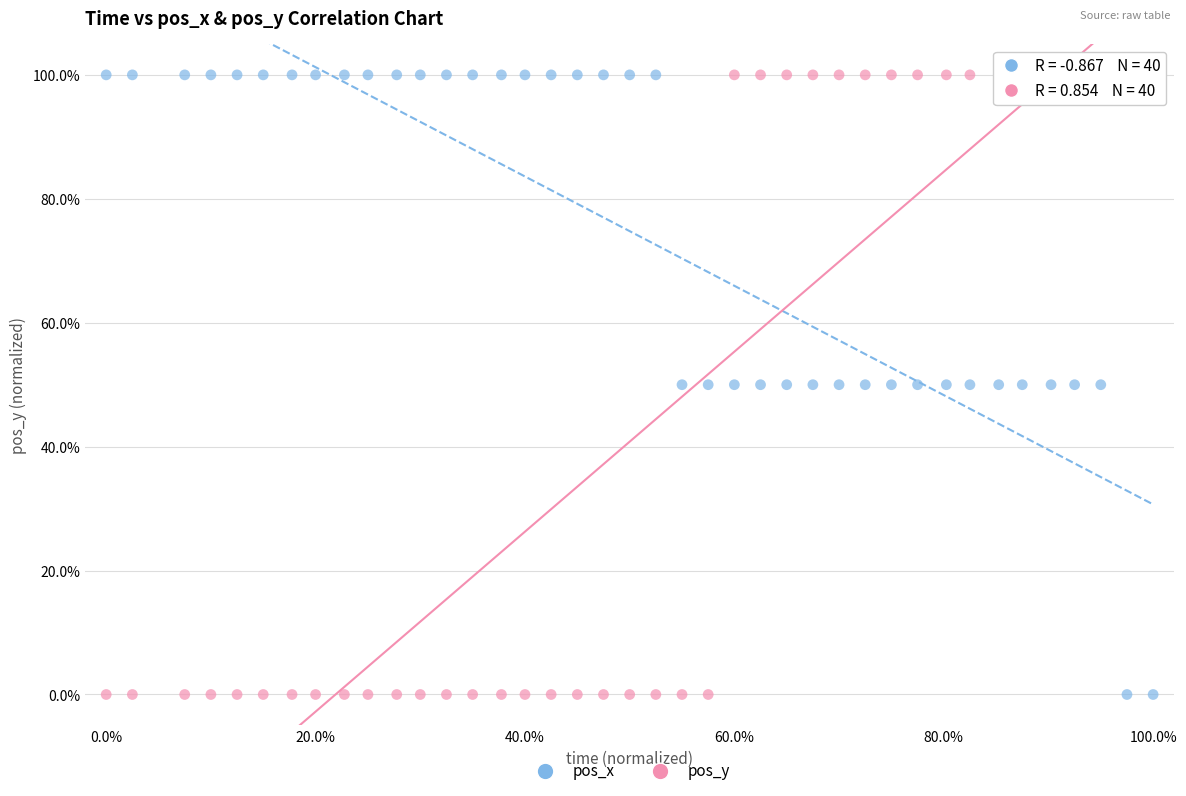

Across all data points, what is the range of Y values (max minus min)?

100.0